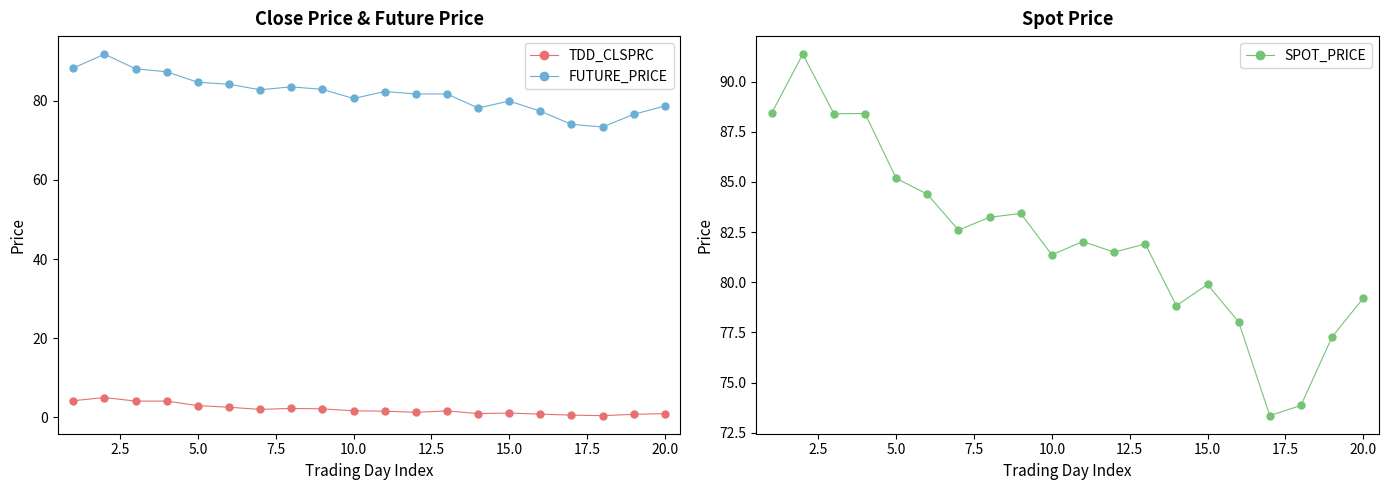

How many lines are shown in the chart?

3